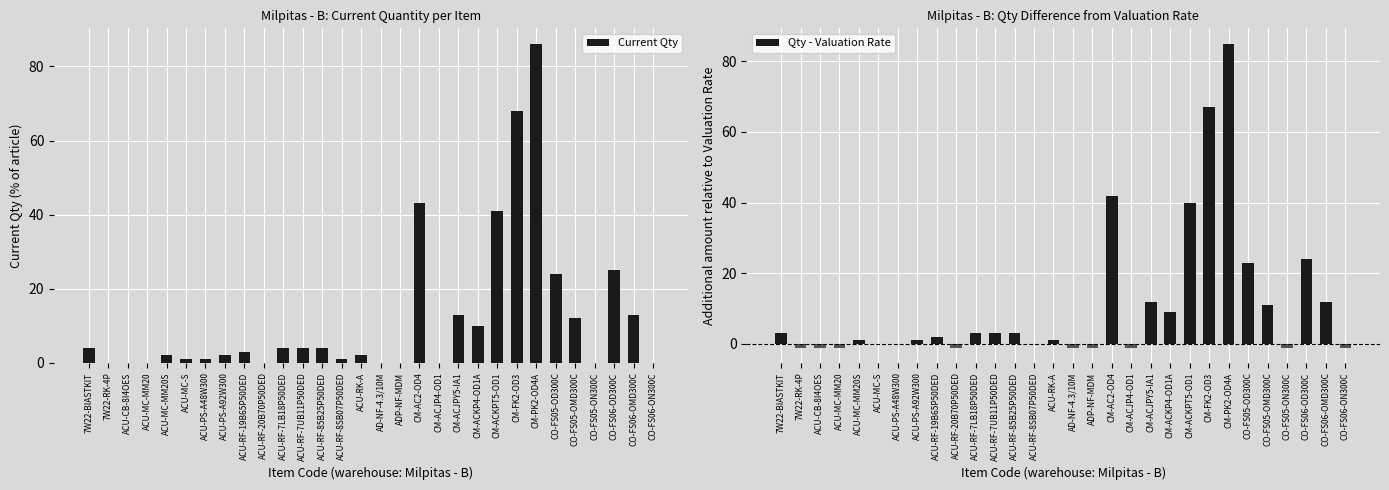

Reading right to left, extract all data points from this chart.

Current Qty: 0	13	25	0	12	24	86	68	41	10	13	0	43	0	0	2	1	4	4	4	0	3	2	1	1	2	0	0	0	4
Qty - Valuation Rate: -1	12	24	-1	11	23	85	67	40	9	12	-1	42	-1	-1	1	0	3	3	3	-1	2	1	0	0	1	-1	-1	-1	3